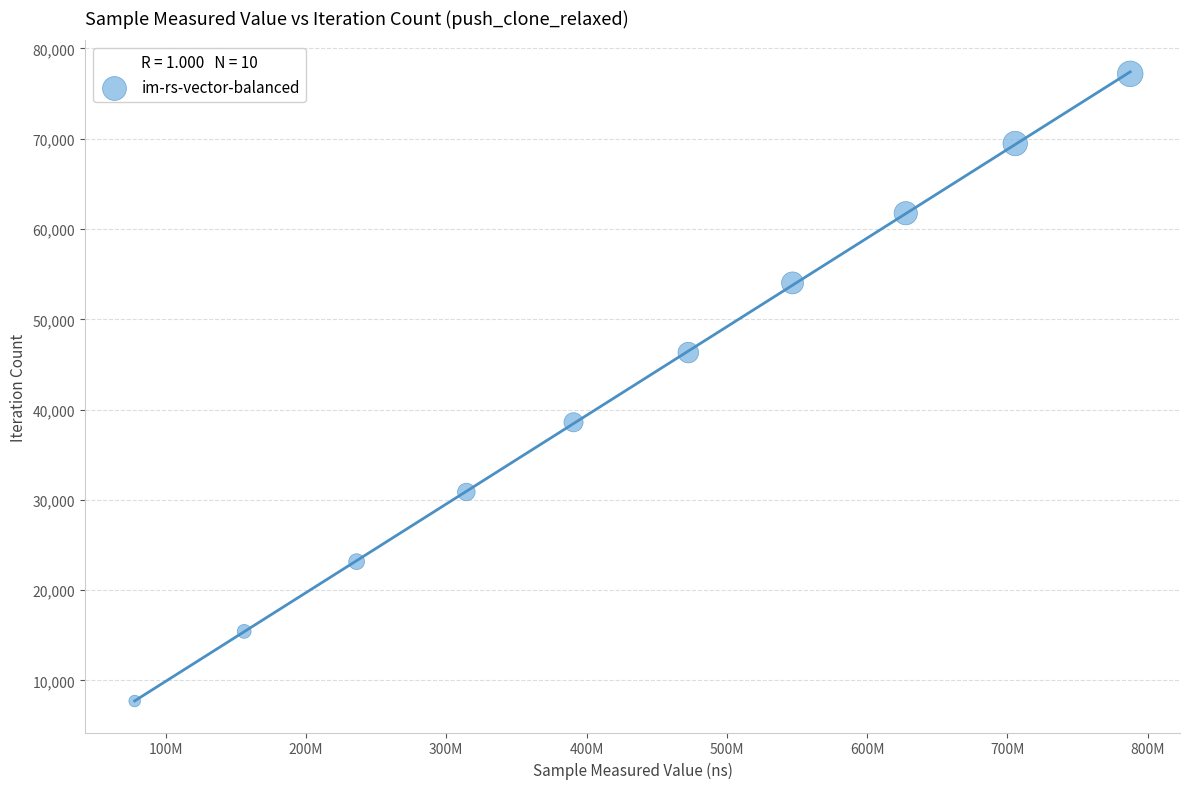

What is the average X value?

431478104